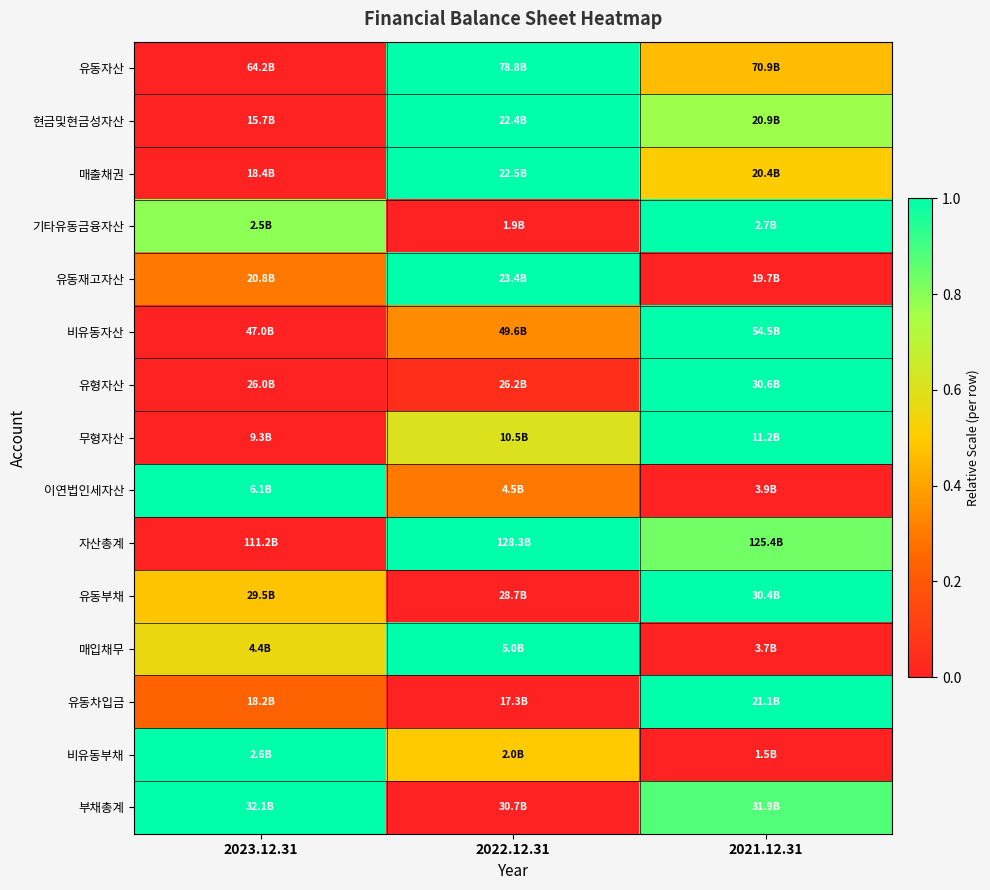

How many distinct data groups are displayed?

15